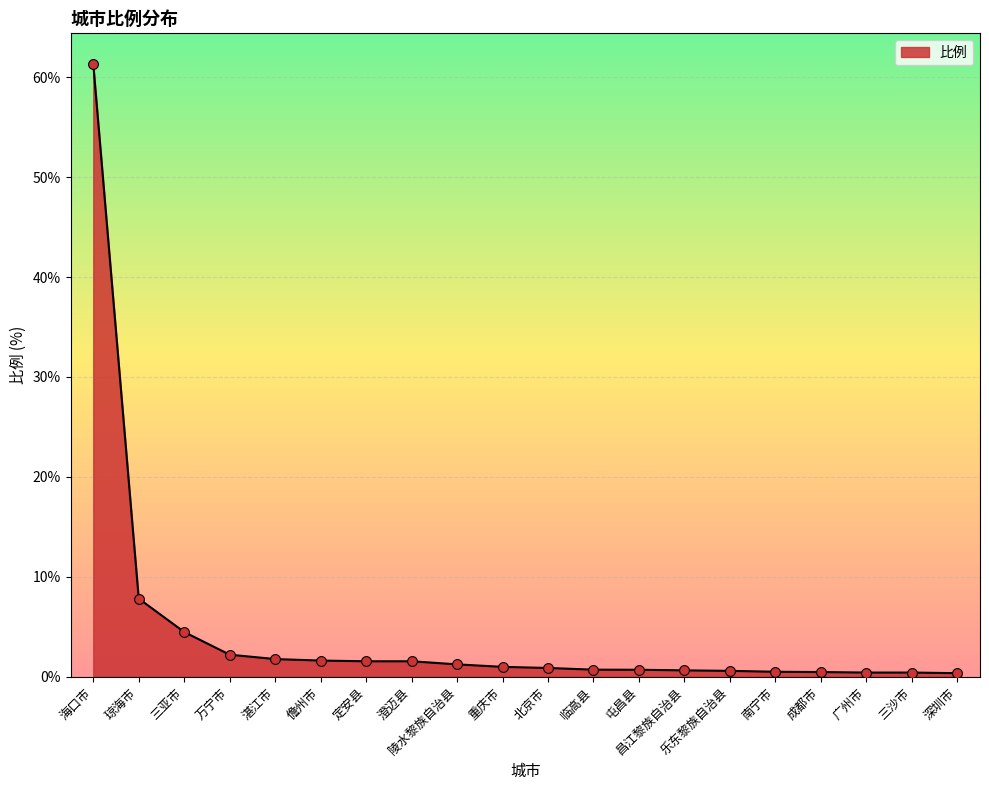

At which label is the value closest to 30?

琼海市